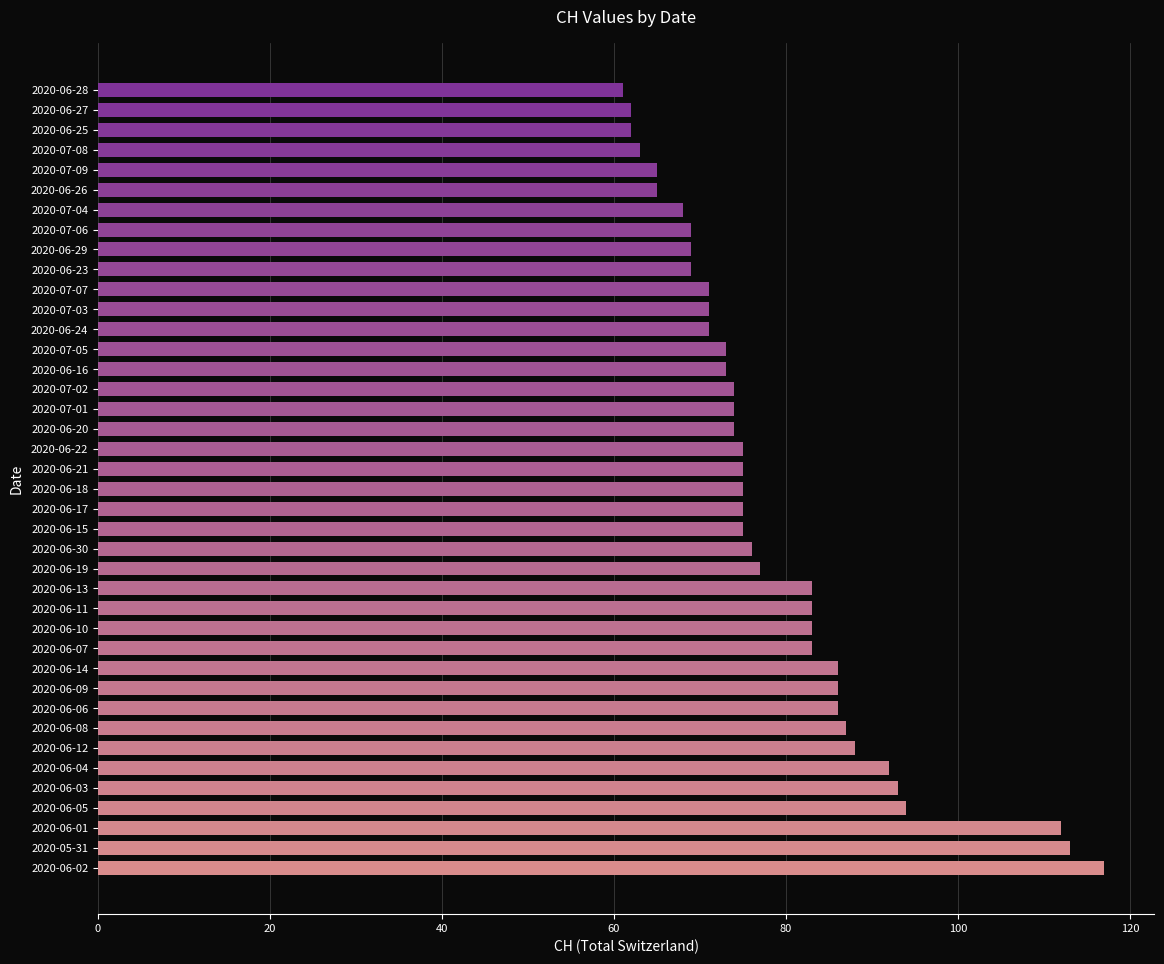

Are the bars horizontal?

Yes